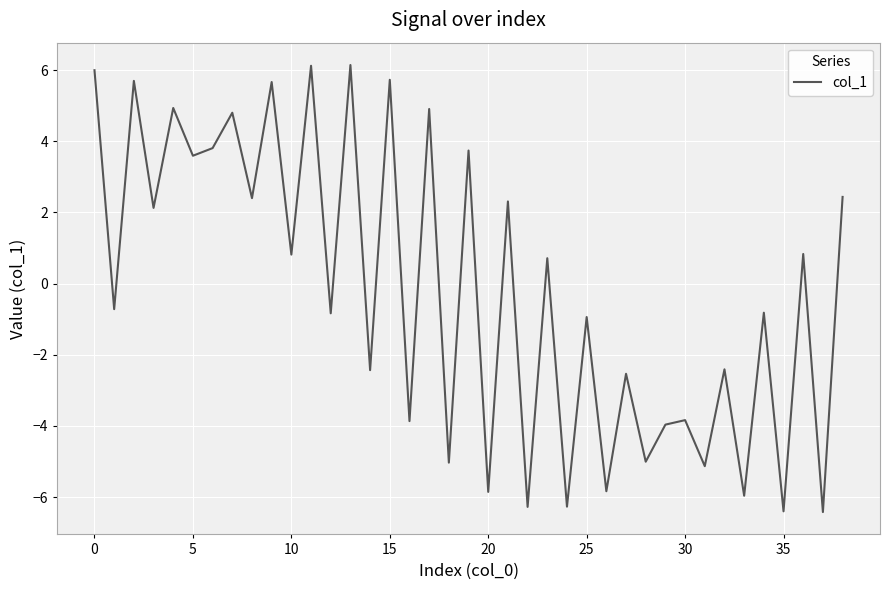

What is the maximum value shown in the chart?

6.1